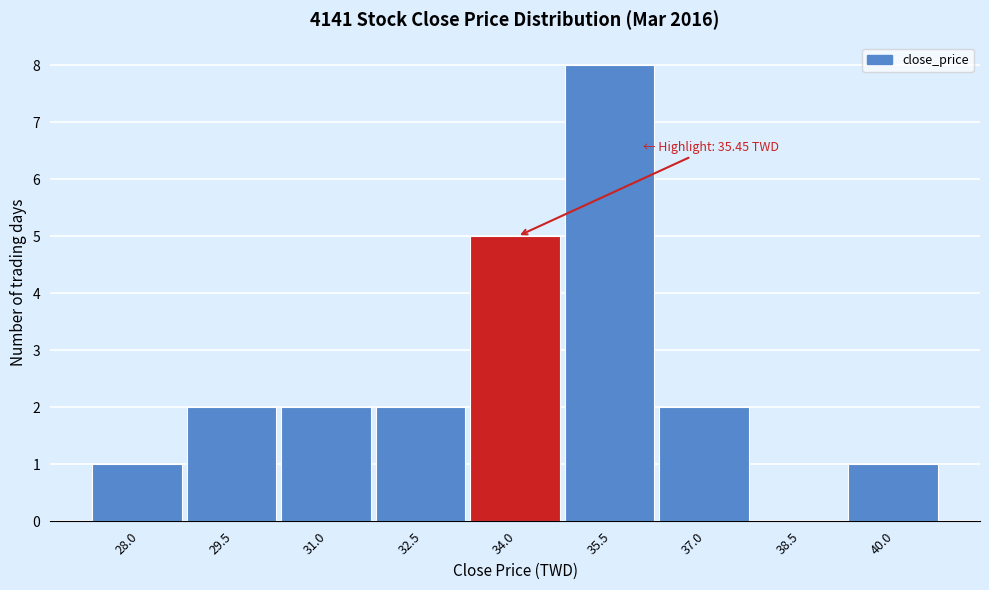

Reading left to right, what are all the values shown in this chart?

28.0=1	29.5=2	31.0=2	32.5=2	34.0=5	35.5=8	37.0=2	38.5=0	40.0=1